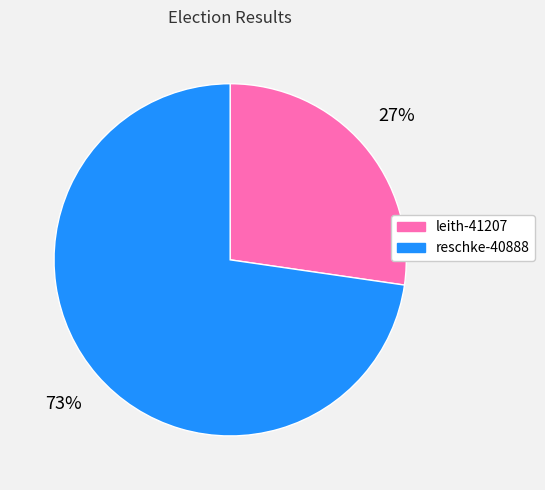

Between leith-41207 and reschke-40888, which is larger?

reschke-40888